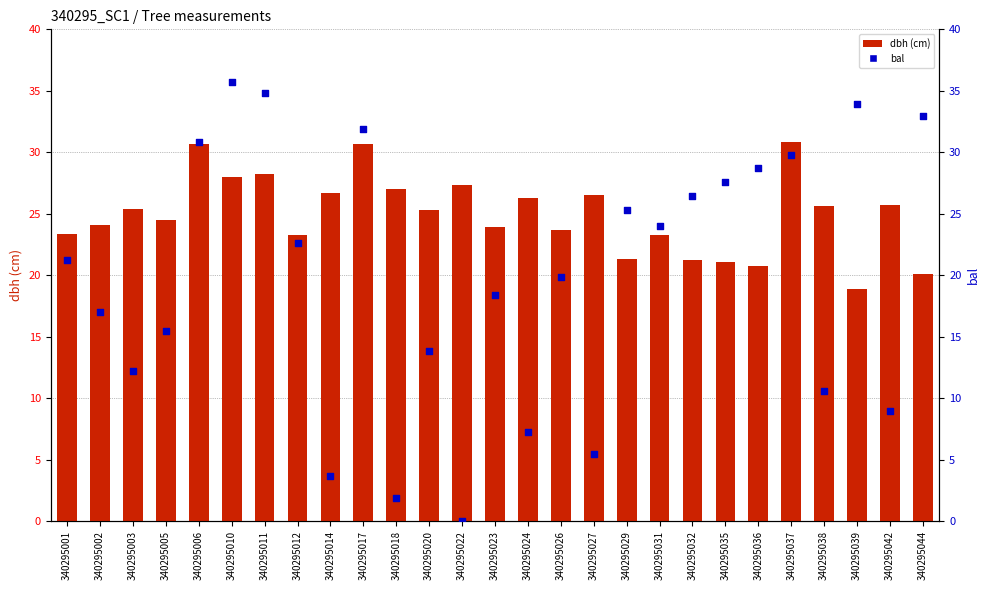

Which series has the widest spread of Y values?

bal